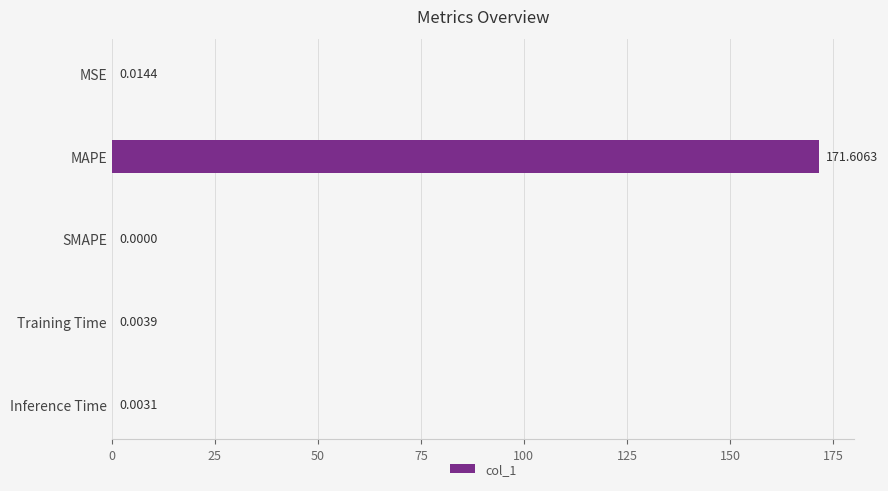

Which category has the highest value across all series?

MAPE